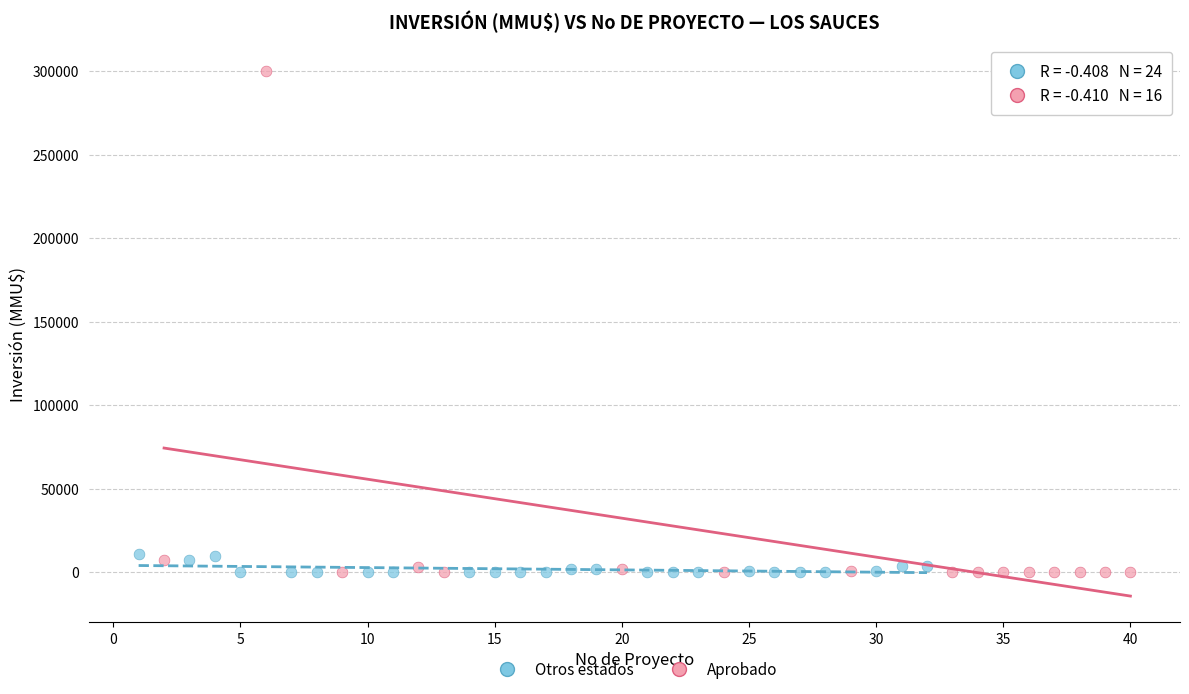

What are all the series names shown in the legend?

Otros estados, Aprobado